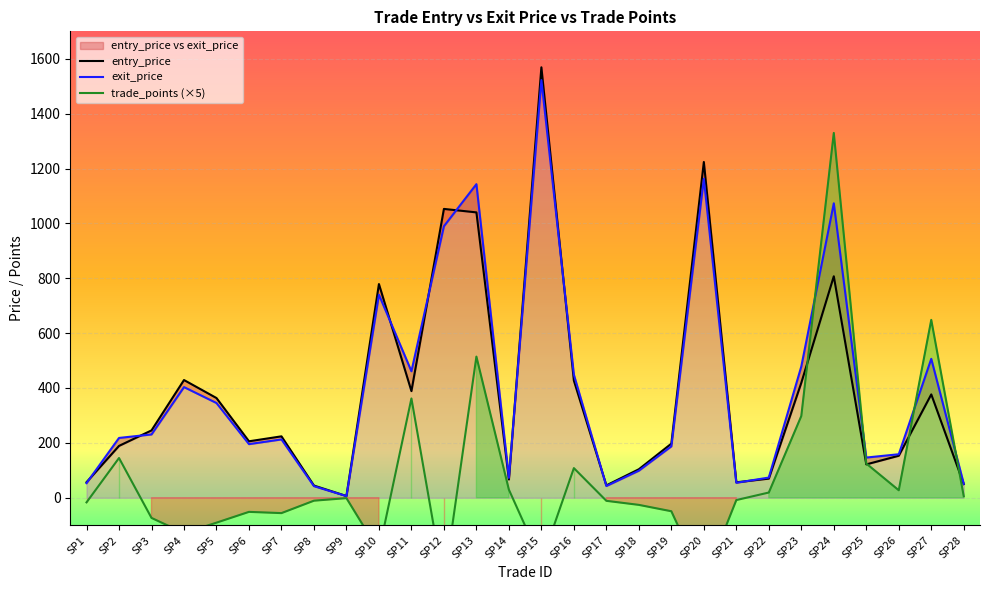

The exit_price series shows 218.0 at SP2. True or false?

True